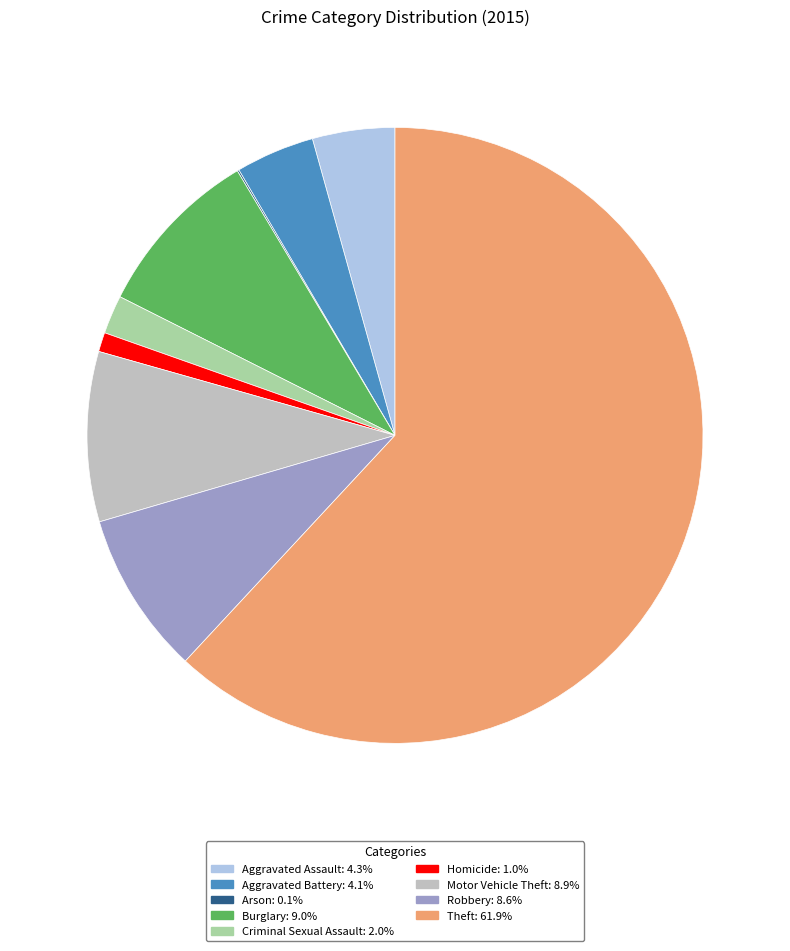

What is the largest slice in the pie chart?

Theft